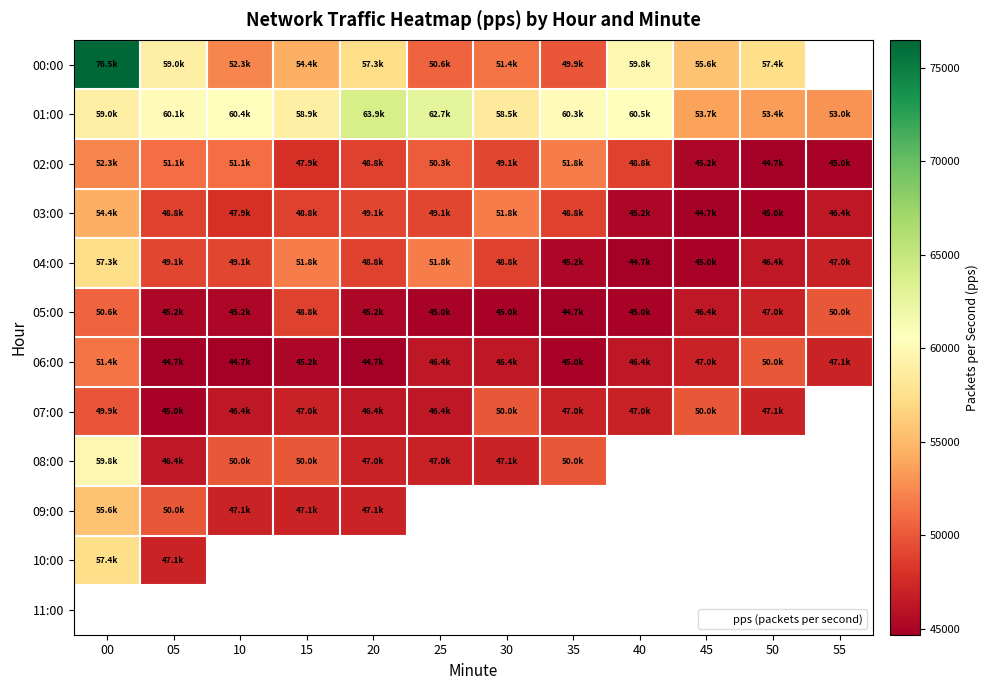

Where is 09:00 nearest to the value 51364?

05